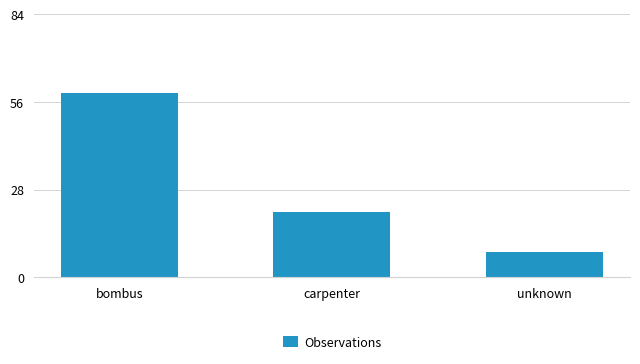

Which has a higher value, carpenter or unknown?

carpenter